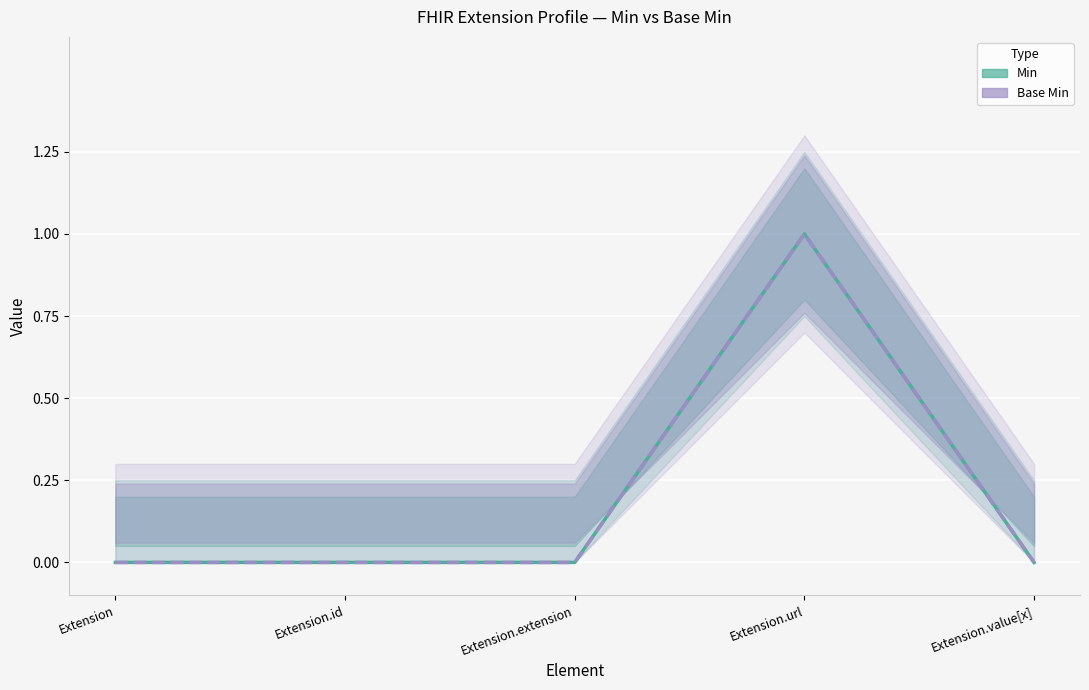

What is the difference between the Min values at Extension.extension and Extension.url?

1